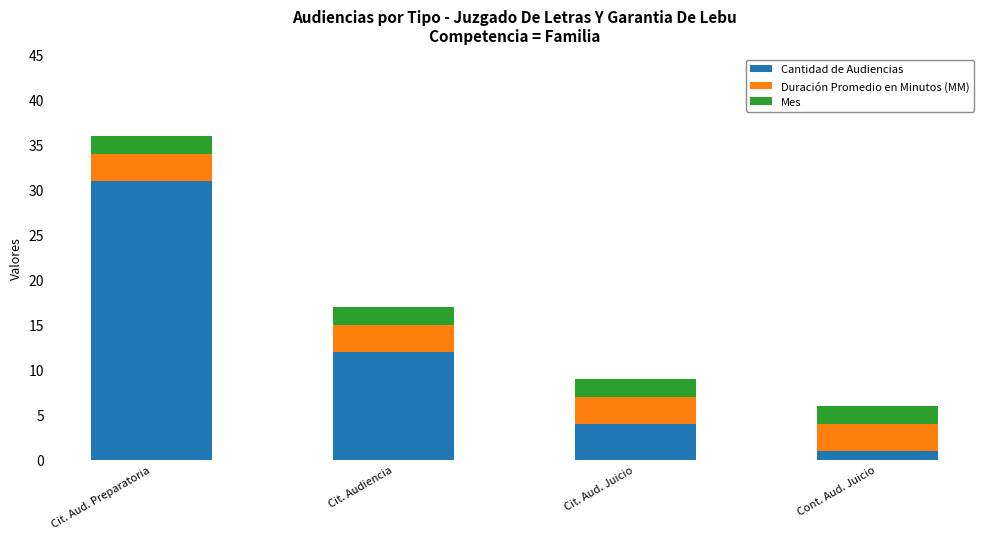

At which category is the sum across all series the highest?

Cit. Aud. Preparatoria